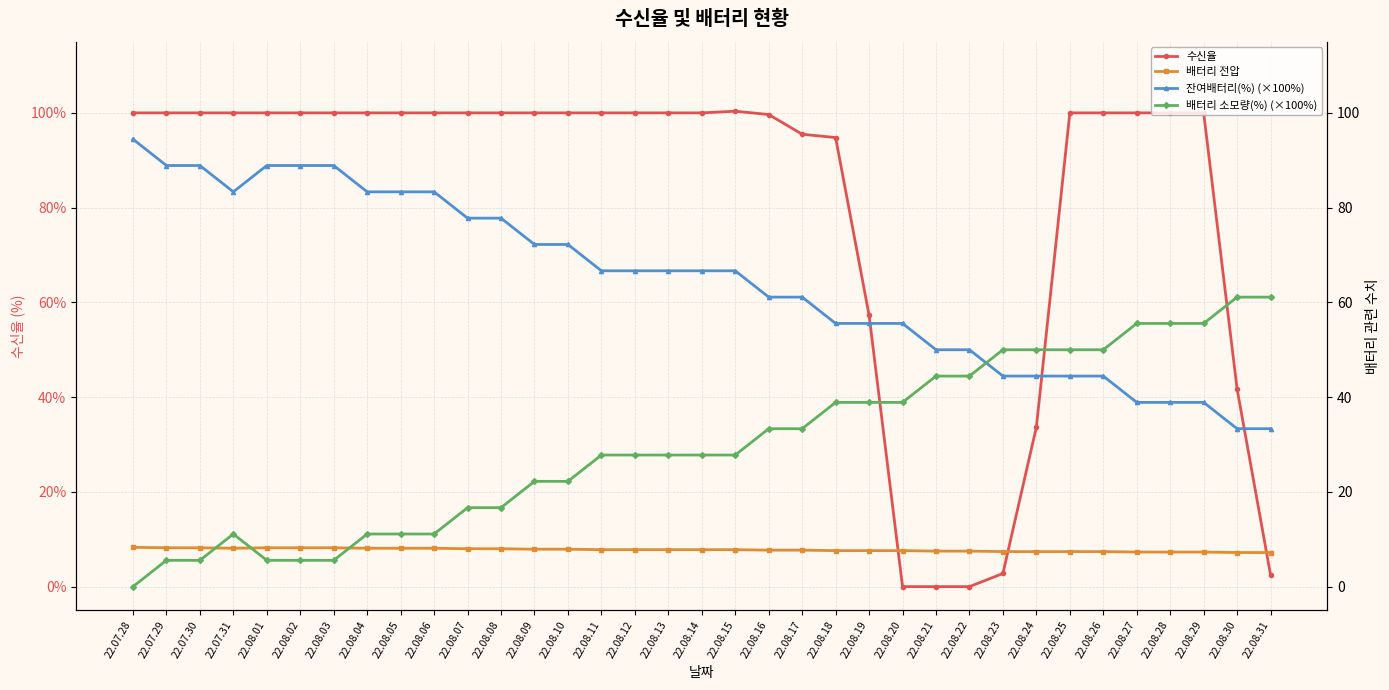

What position from the right is 22.08.15?

17